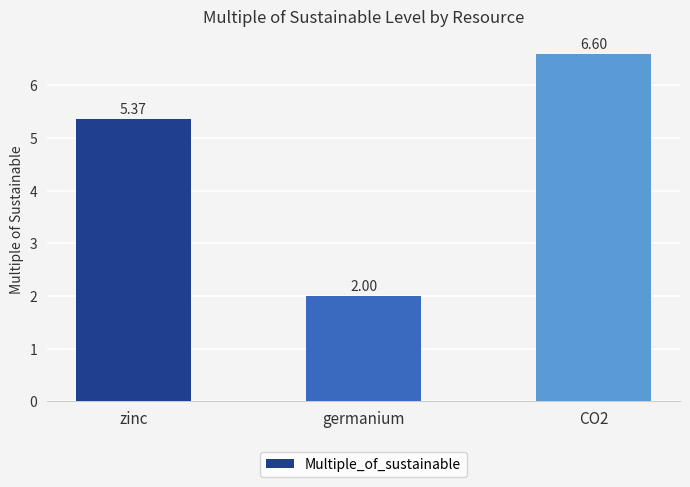

What is the average value?

4.7